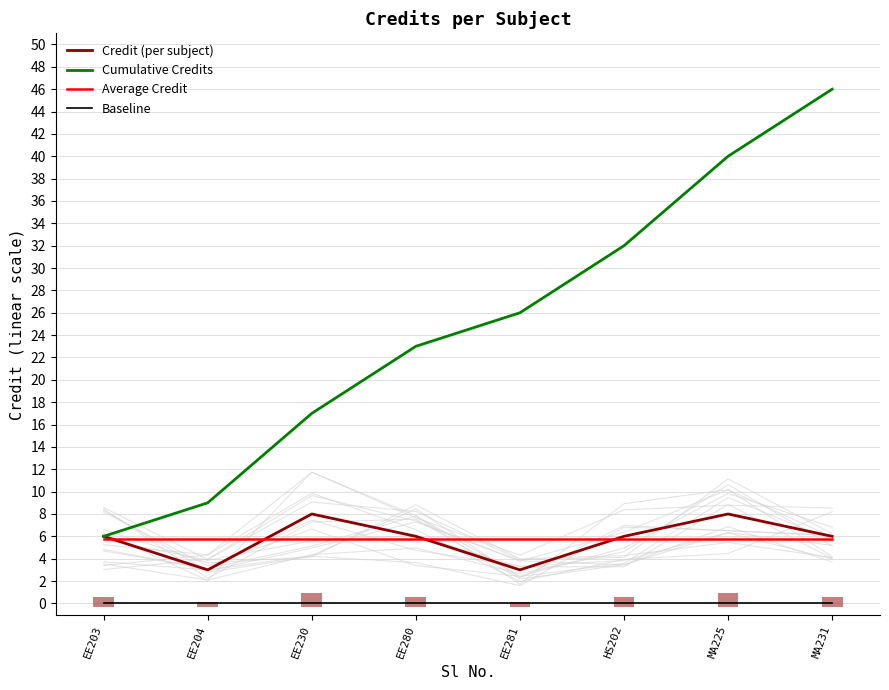

Reading right to left, what are all the values shown in this chart?

Credit (per subject): 6.0	8.0	6.0	3.0	6.0	8.0	3.0	6.0
Cumulative Credits: 46.0	40.0	32.0	26.0	23.0	17.0	9.0	6.0
Average Credit: 5.8	5.8	5.8	5.8	5.8	5.8	5.8	5.8
Baseline: 0.0	0.0	0.0	0.0	0.0	0.0	0.0	0.0